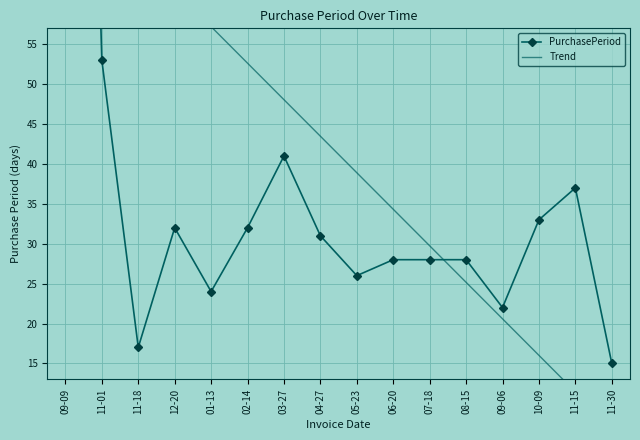

At which category is the sum across all series the highest?

09-09